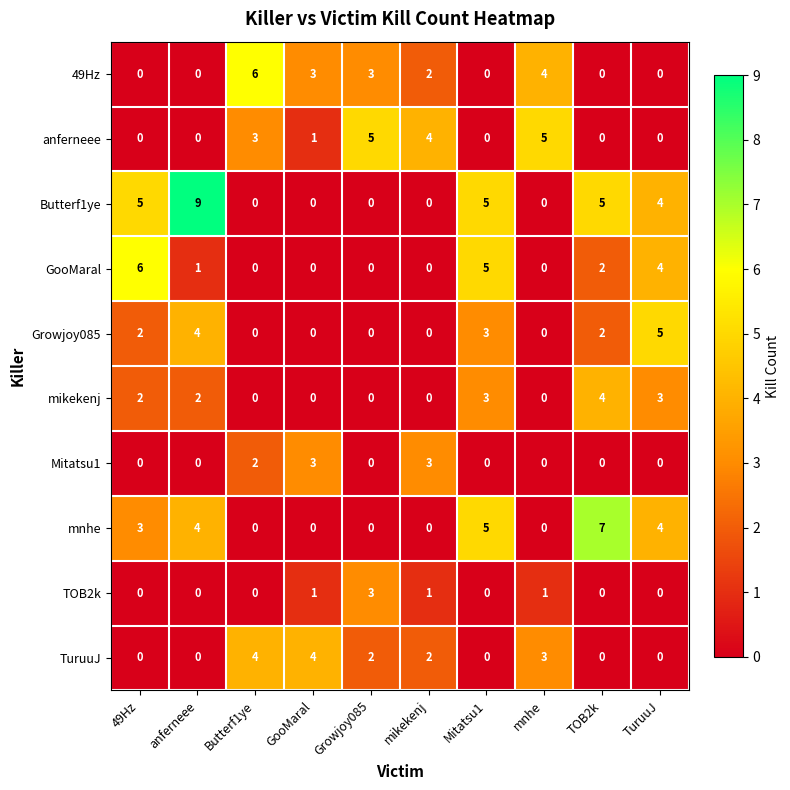

Which series changed the most between 49Hz and TuruuJ?

Growjoy085